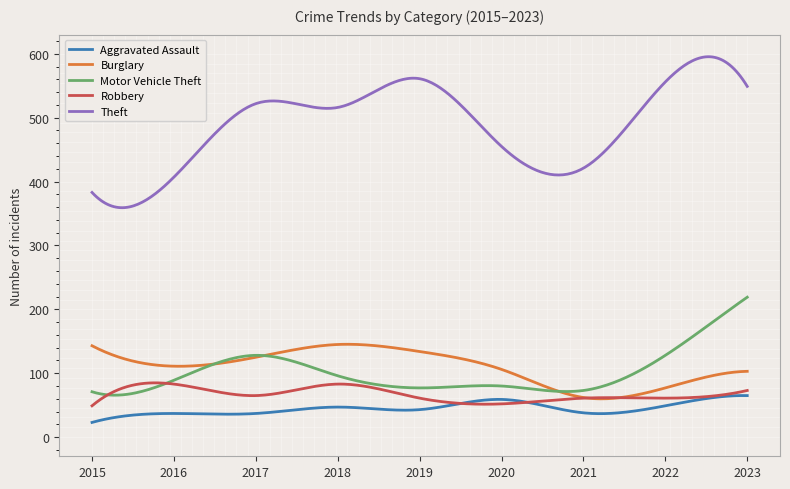

Which series has the widest spread of values?

Theft